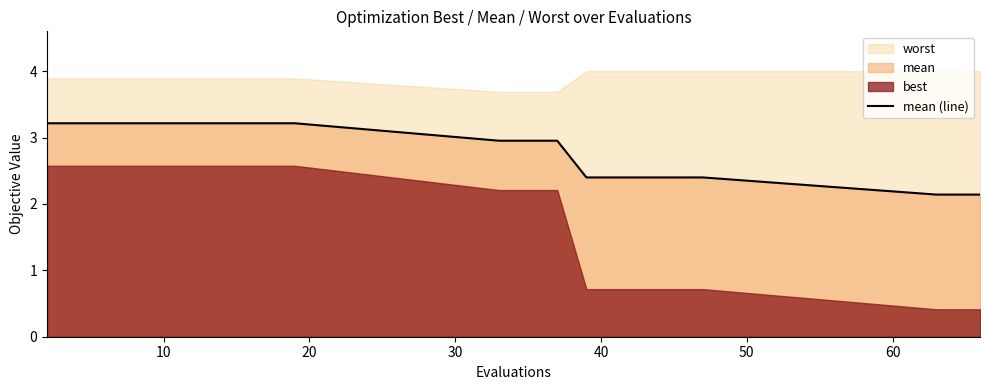

Reading right to left, what are all the values shown in this chart?

2.1	2.1	2.4	2.4	2.4	2.4	2.4	3.0	3.0	3.0	3.2	3.2	3.2	3.2	3.2	3.2	3.2	3.2	3.2	3.2